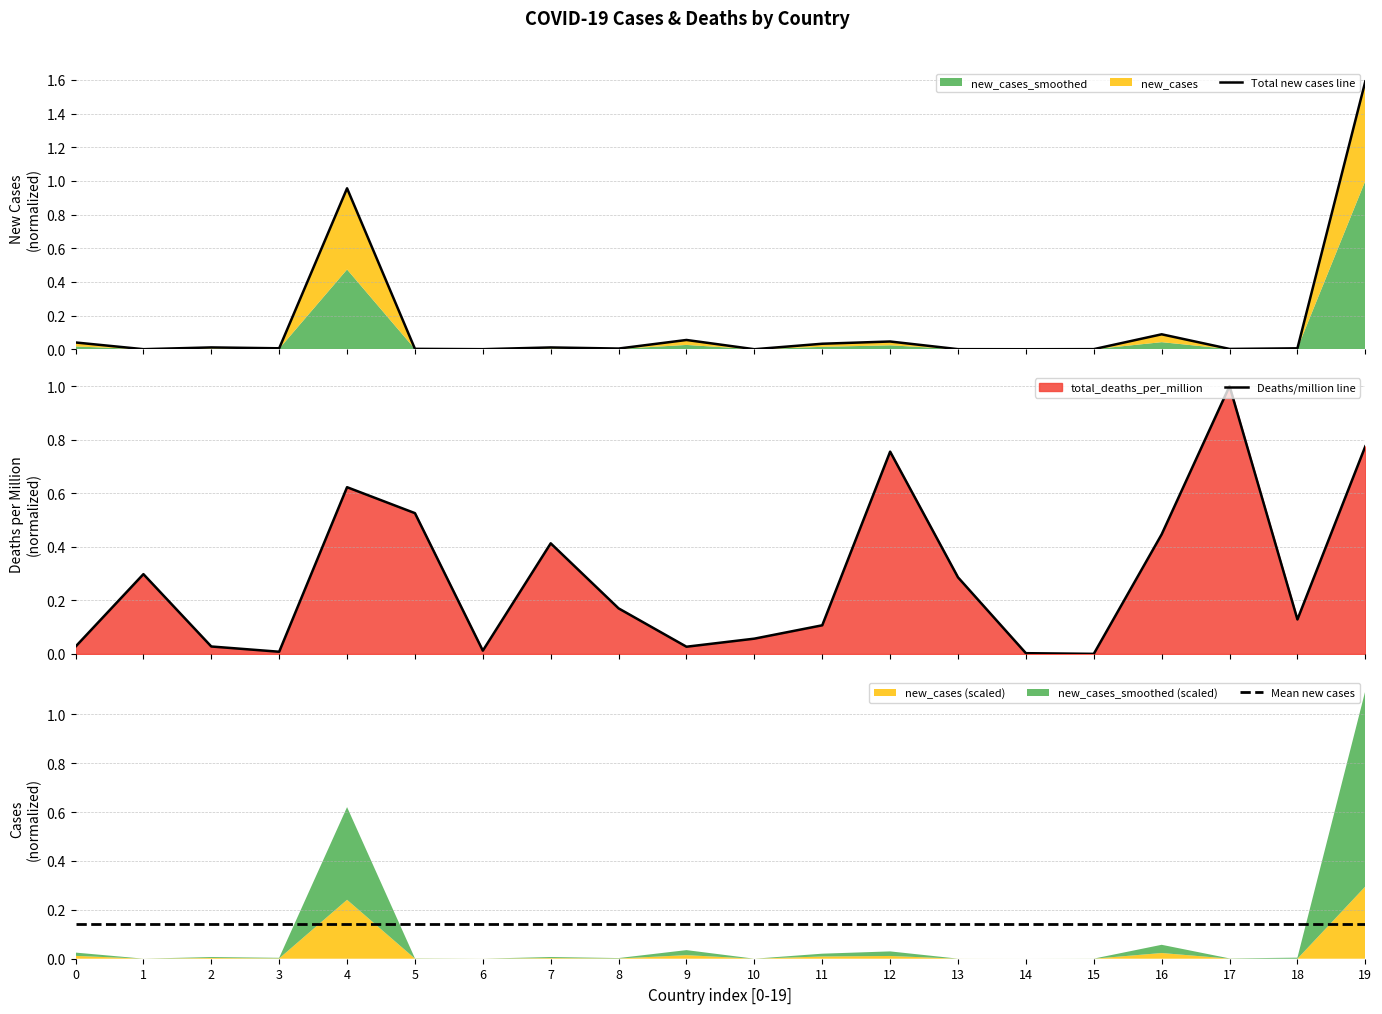

The Total new cases line series shows 0.1 at 9. True or false?

True